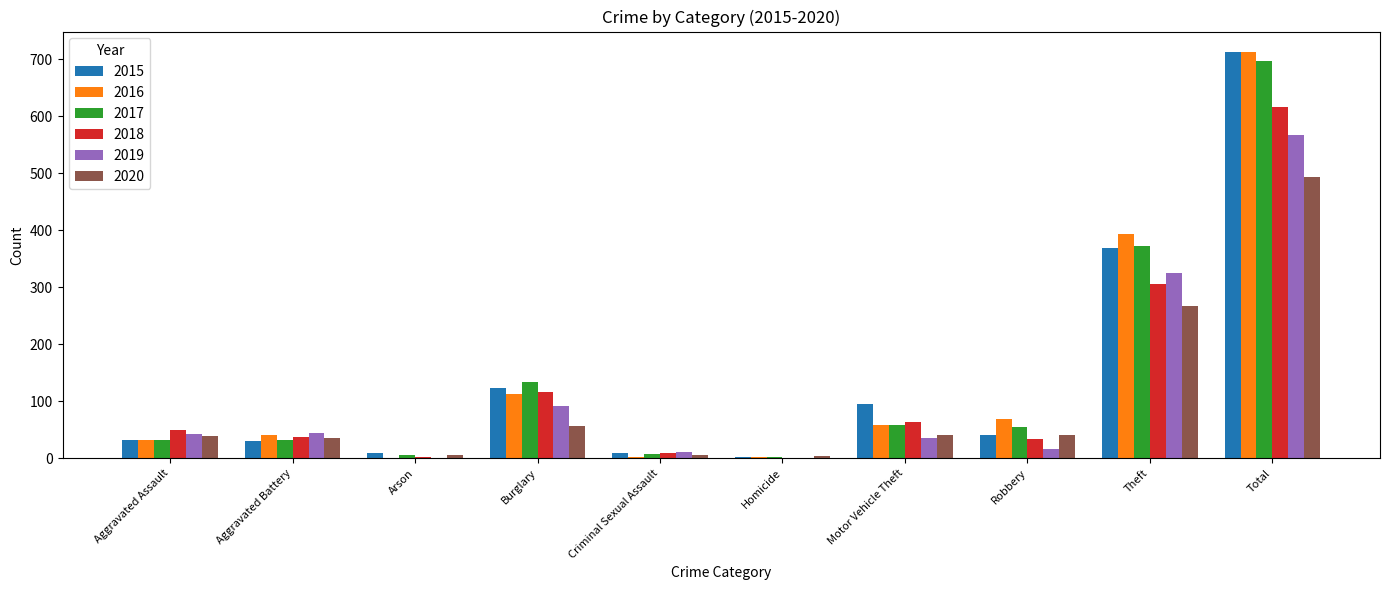

What is the spread (max minus min) of values at Robbery?

52